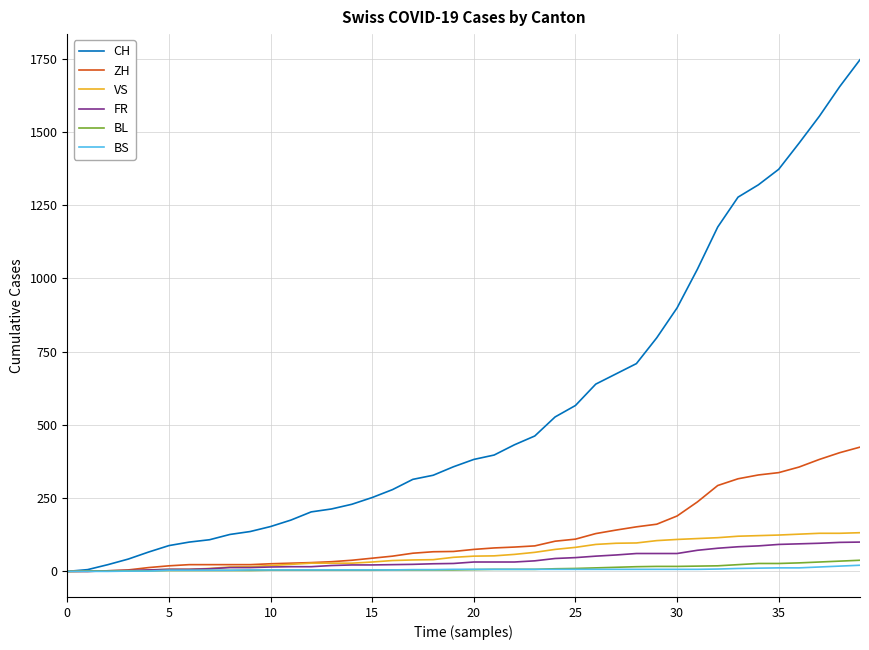

What is the greatest value displayed?

1746